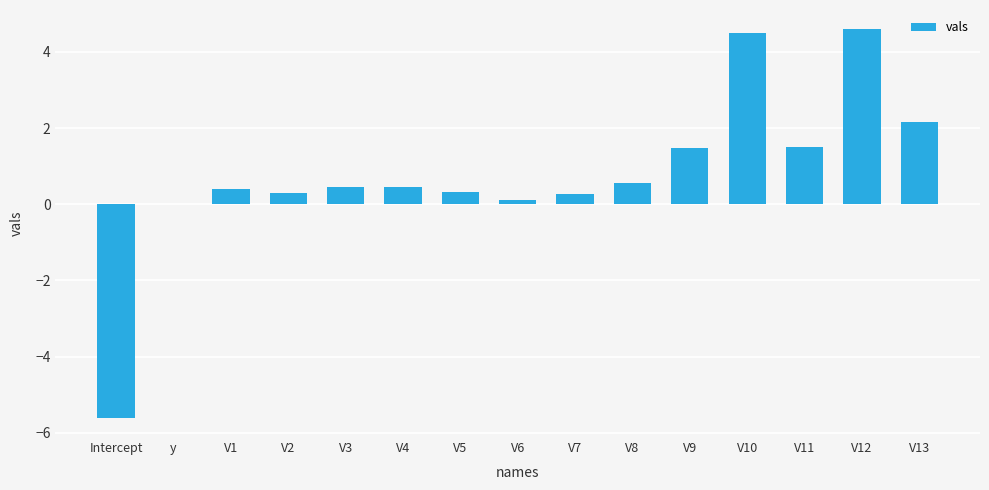

The chart shows a value of 0.3 at V7. True or false?

True